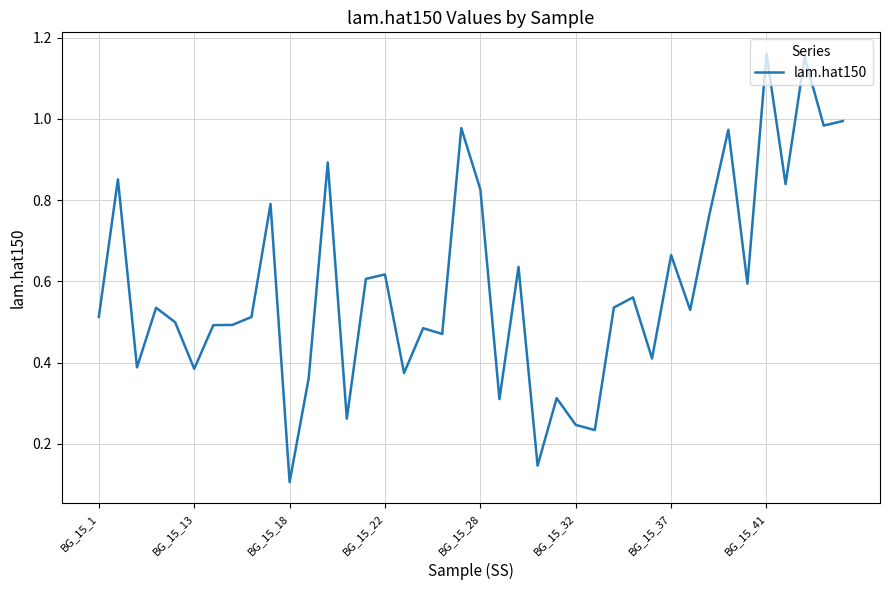

True or false: the data shows 0.1 at BG_15_13.

False